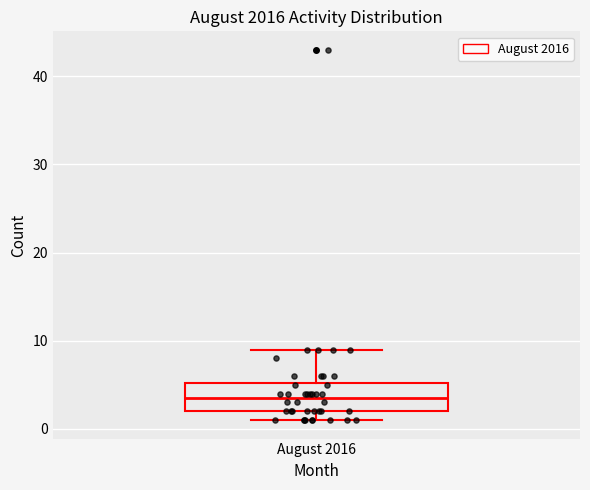

Where is the upper edge of the box for August 2016 on the y-axis? The values are not printed on the chart, so give them approximately, as read against the axis.

5